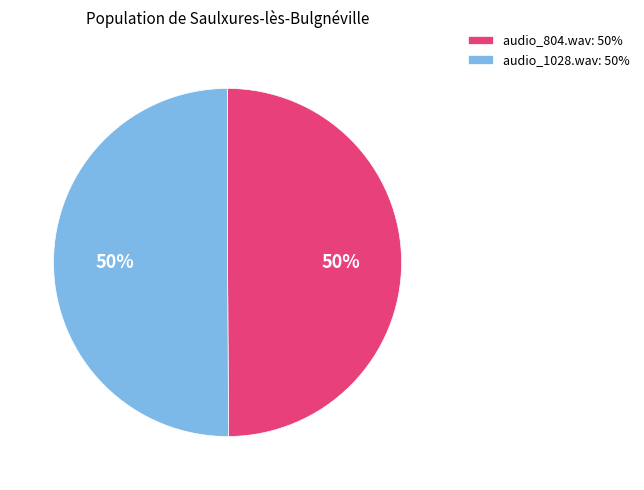

To the nearest percent, what is the average slice percentage?

50%